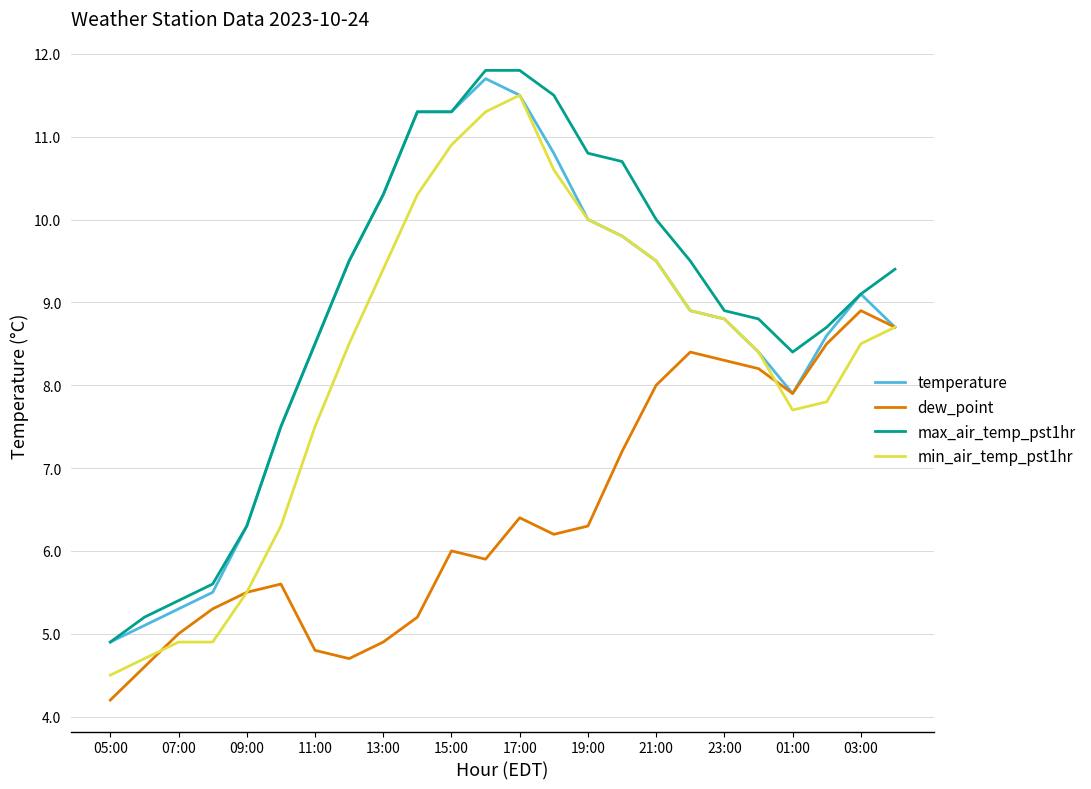

Does the chart have visible grid lines?

Yes